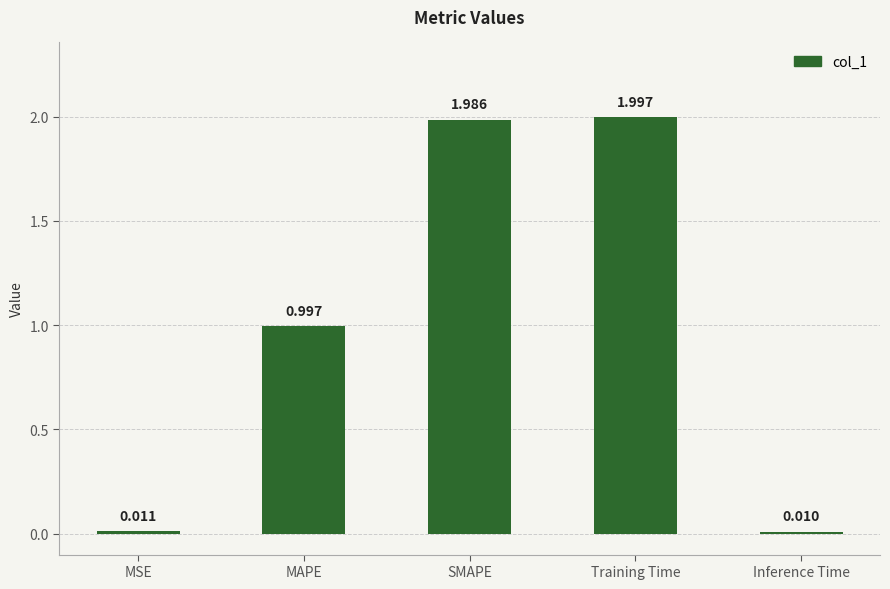

Between Training Time and MSE, which is larger?

Training Time